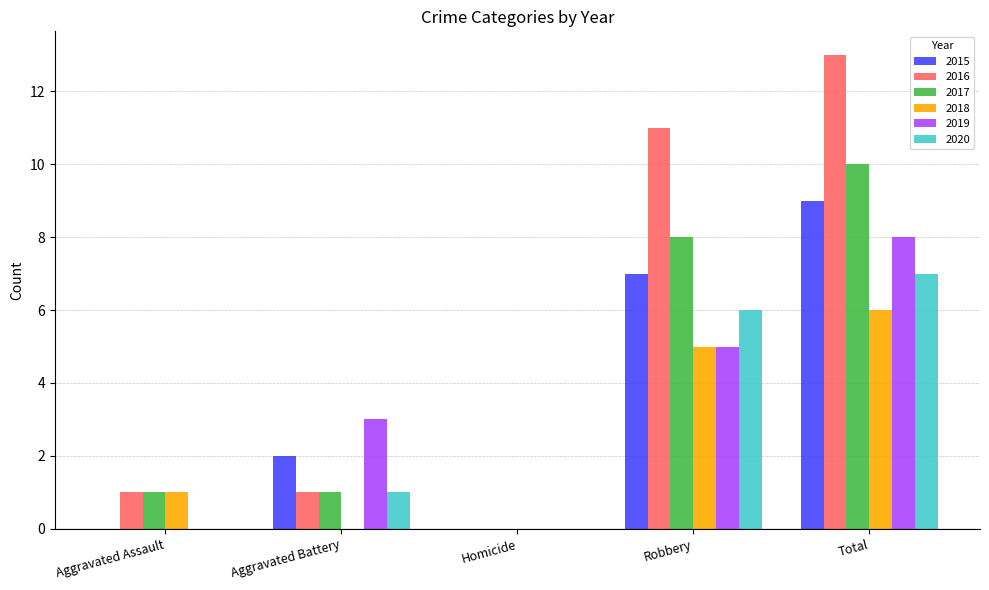

Which series has the largest range (max minus min)?

2016